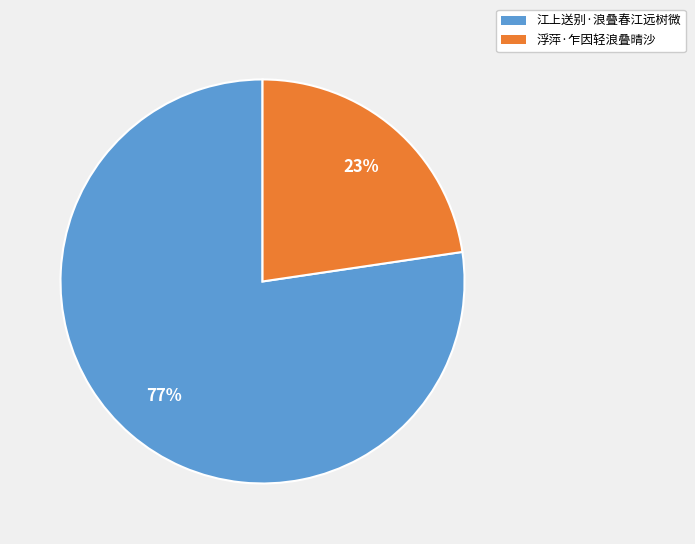

To the nearest percent, what is the average slice percentage?

50%